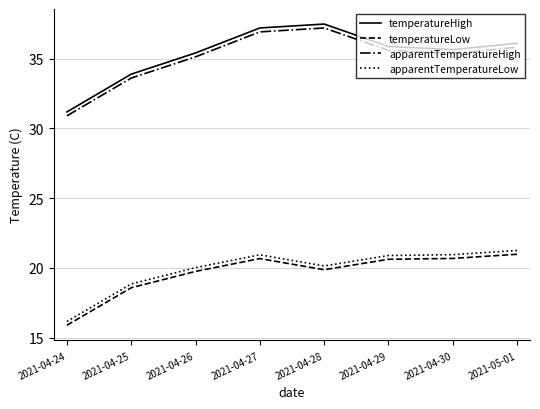

Read the apparentTemperatureHigh value at 2021-04-26.

35.1